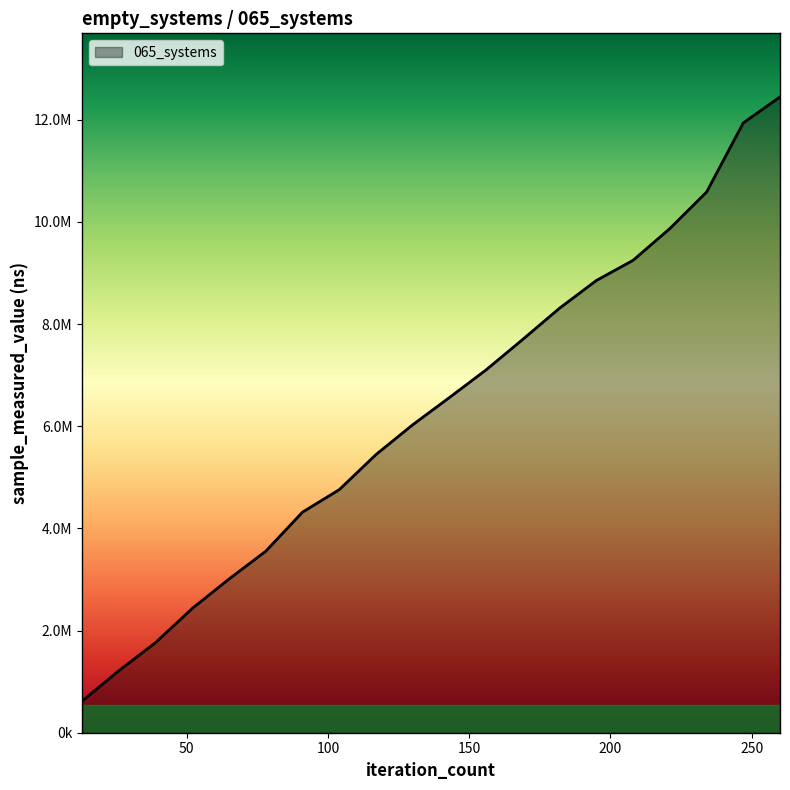

List the labels in order of value, smallest first.

13, 26, 39, 52, 65, 78, 91, 104, 117, 130, 143, 156, 169, 182, 195, 208, 221, 234, 247, 260